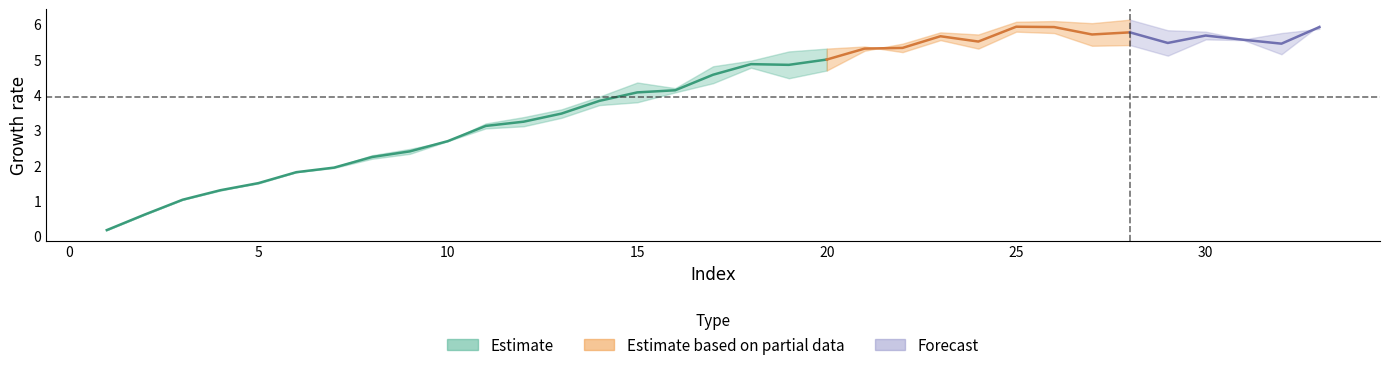

Reading left to right, list all the values displayed in this chart.

col_1: 1=0.2	2=0.6	3=1.0	4=1.3	5=1.5	6=1.8	7=1.9	8=2.3	9=2.5	10=2.7	11=3.2	12=3.4	13=3.6	14=3.9	15=4.3	16=4.2	17=4.8	18=5.0	19=5.2	20=5.3	21=5.4	22=5.2	23=5.5	24=5.3	25=5.8	26=5.7	27=5.4	28=5.4	29=5.1	30=5.6	31=5.5	32=5.1	33=6.0
col_2: 1=0.2	2=0.6	3=1.0	4=1.3	5=1.5	6=1.8	7=1.9	8=2.2	9=2.3	10=2.7	11=3.0	12=3.1	13=3.3	14=3.7	15=3.8	16=4.1	17=4.3	18=4.8	19=4.5	20=4.7	21=5.2	22=5.4	23=5.8	24=5.7	25=6.1	26=6.1	27=6.0	28=6.1	29=5.8	30=5.8	31=5.6	32=5.7	33=5.9